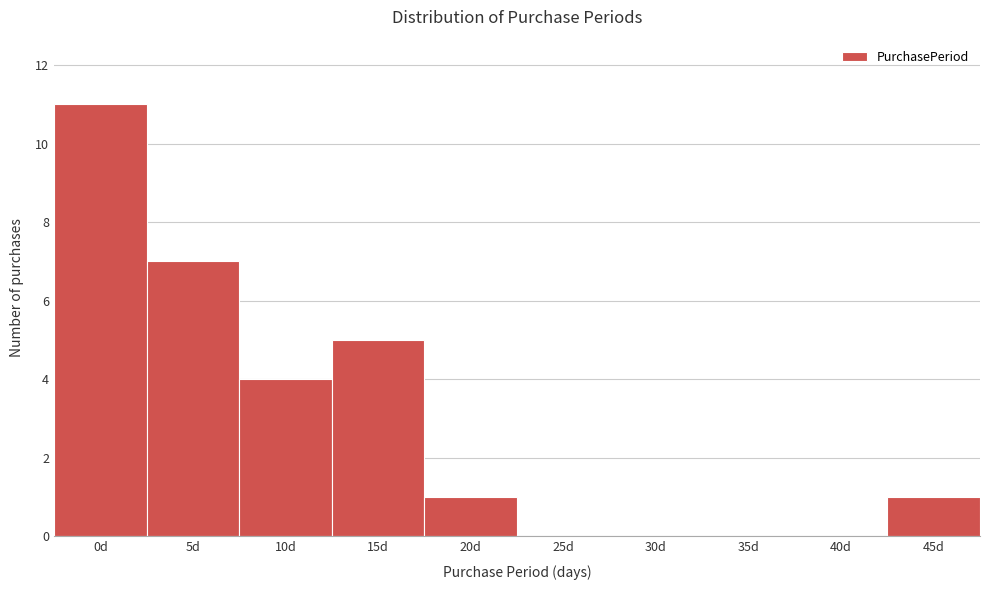

Reading left to right, list all the values displayed in this chart.

0d=11	5d=7	10d=4	15d=5	20d=1	25d=0	30d=0	35d=0	40d=0	45d=1